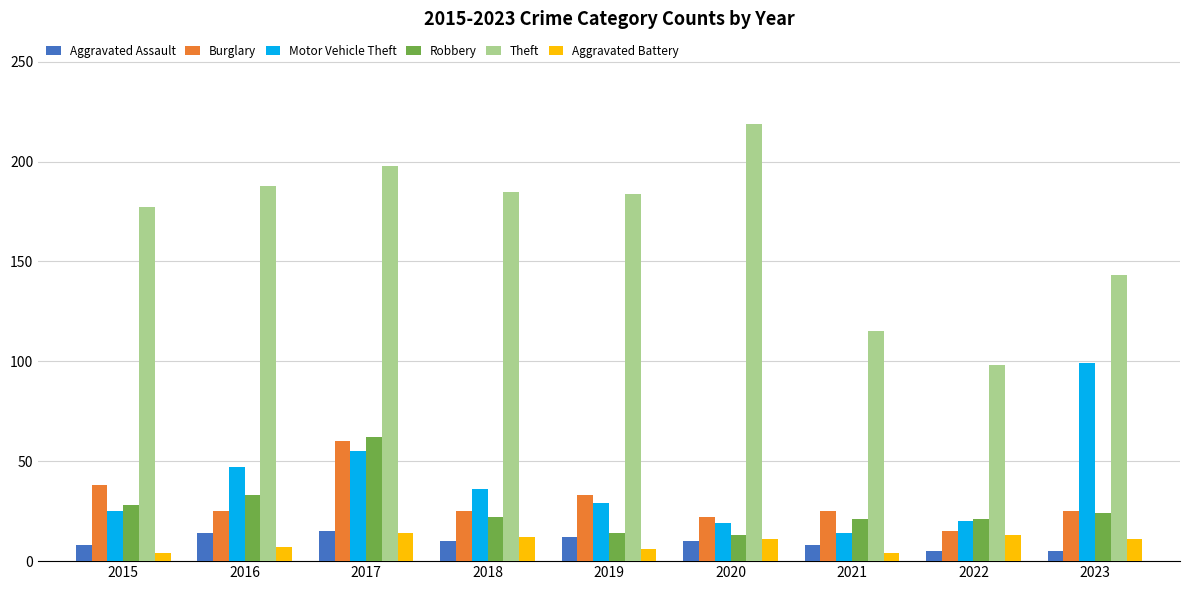

Which category has the lowest value in the Theft series?

2022